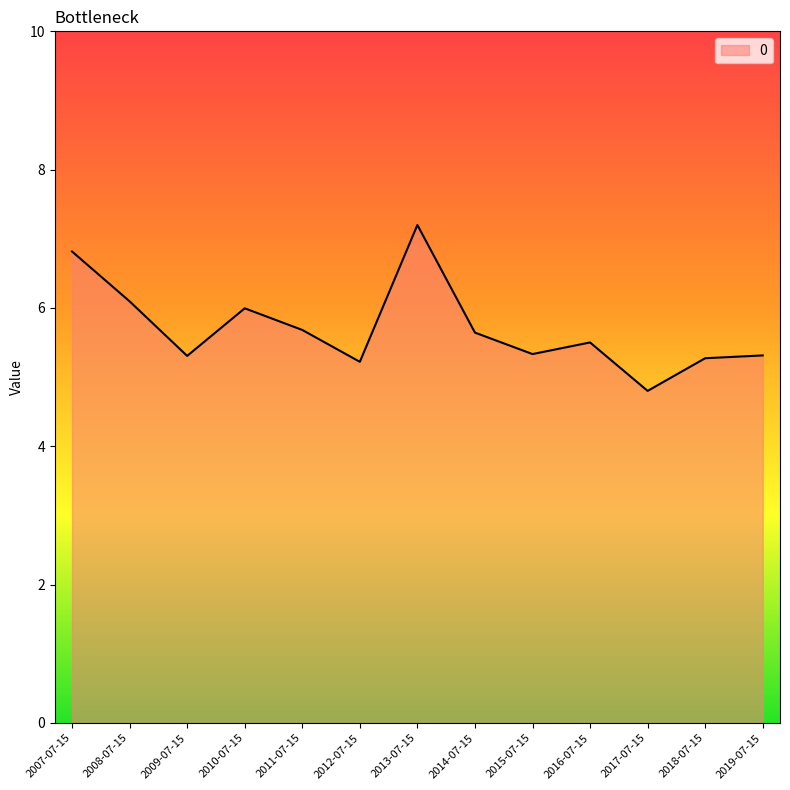

Approximately how many times larger is the value at 2017-07-15 compared to 2016-07-15?

0.9